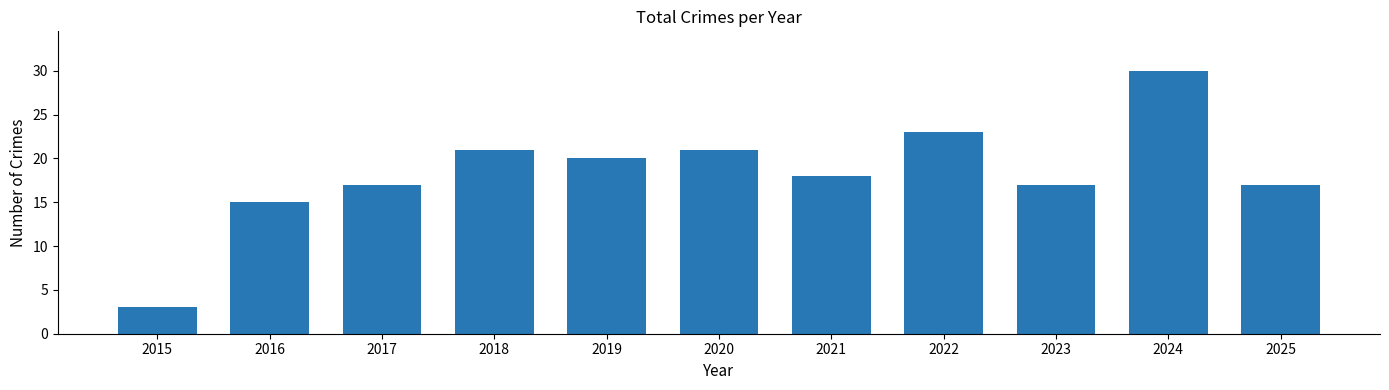

What is the value of the 4th bar from the left?

21